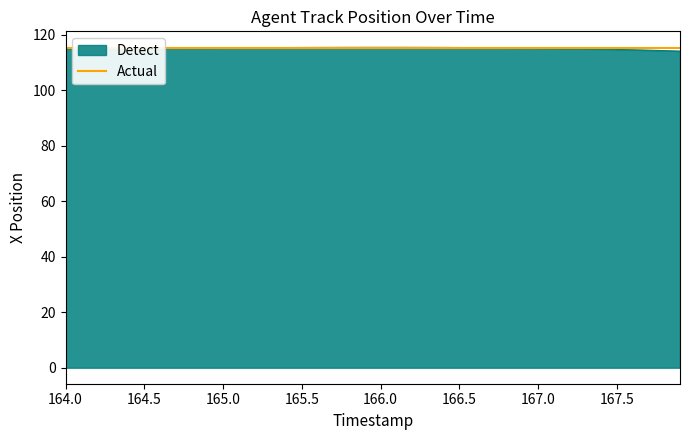

The value of Detect at 165.5 is 40.4. True or false?

False